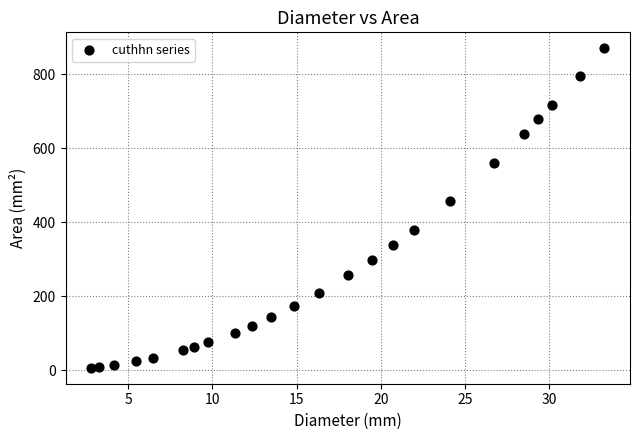

What is the range of X values (max minus min)?

30.5